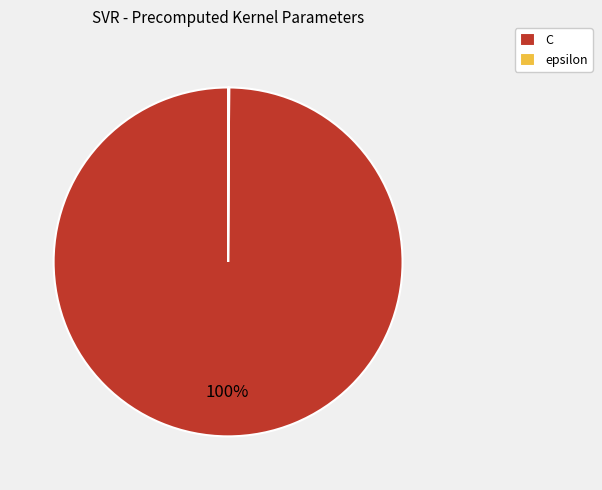

Which category has the biggest portion of the pie?

C